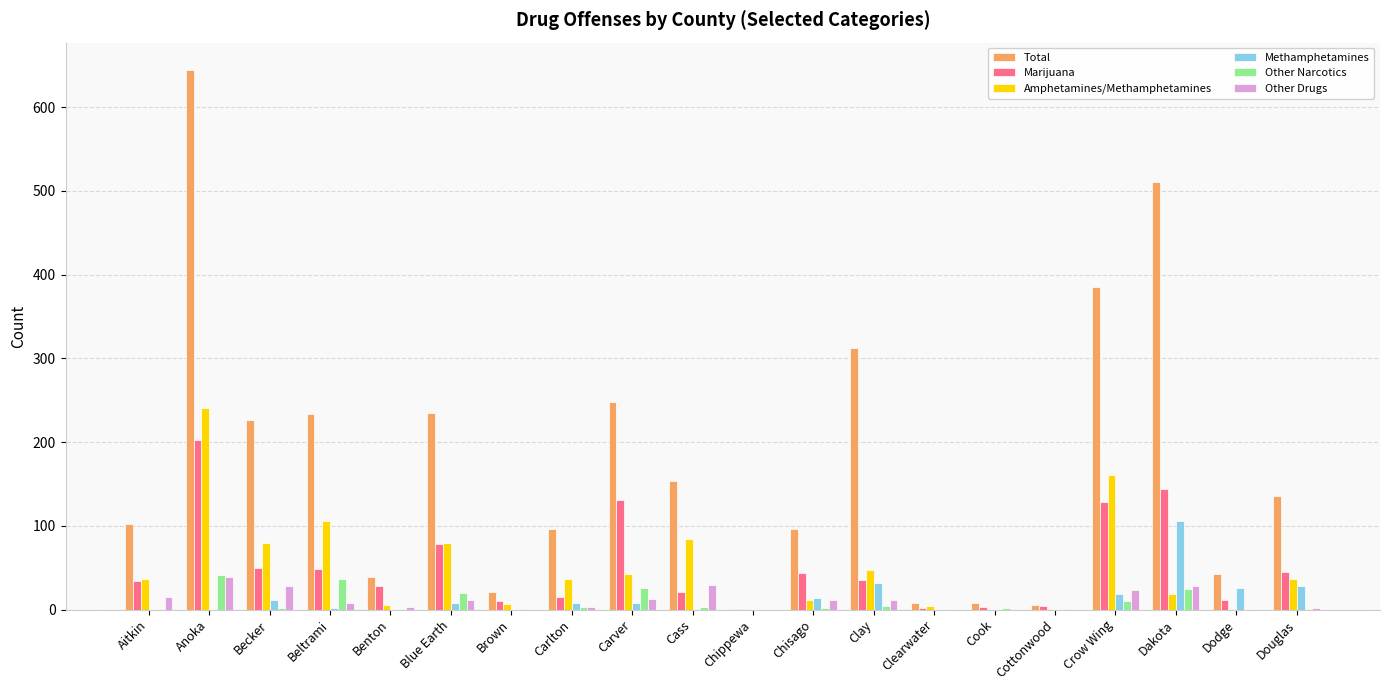

What is the greatest value displayed?

645